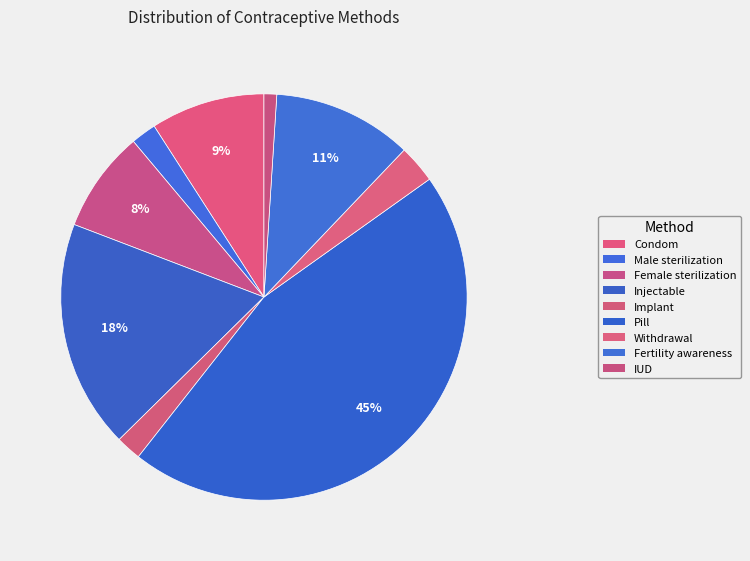

Between Injectable and Male sterilization, which is larger?

Injectable